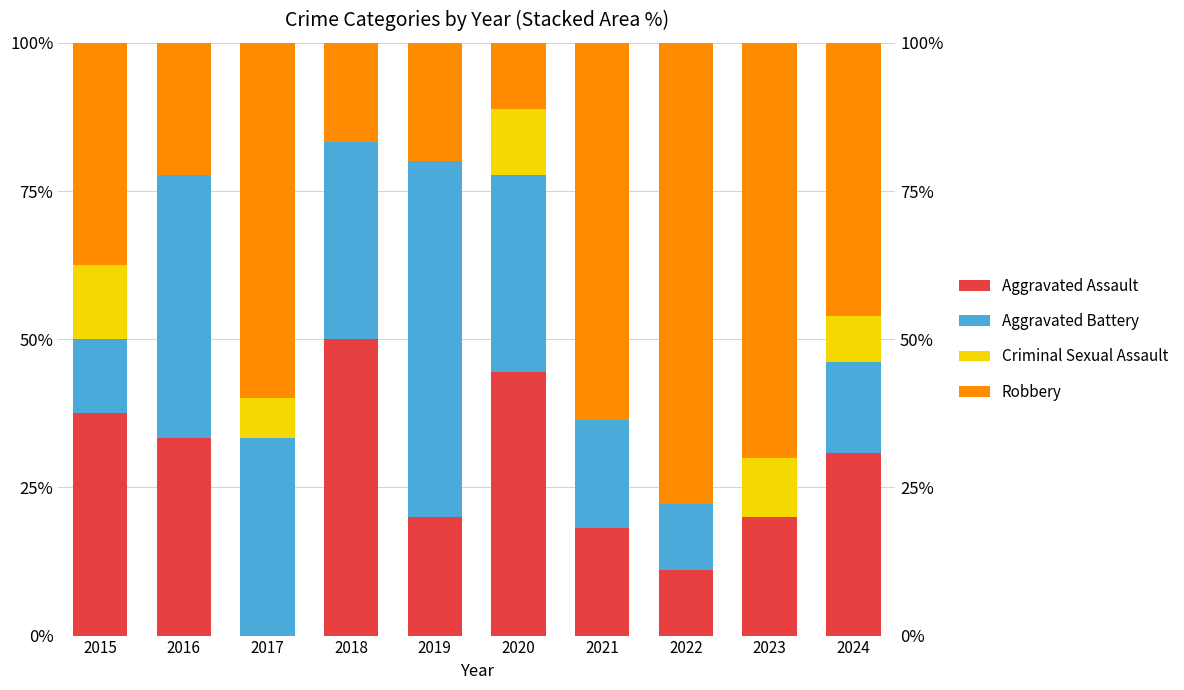

Rank the series at 2024 from lowest to highest value.

Criminal Sexual Assault, Aggravated Battery, Aggravated Assault, Robbery